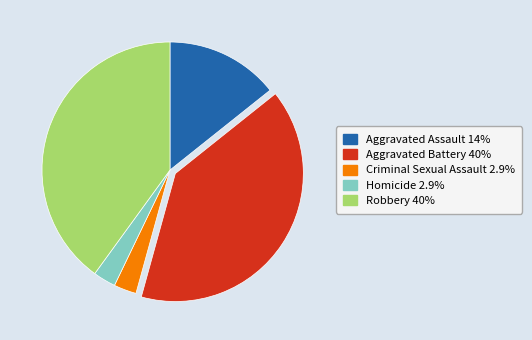

Is there a majority slice in this chart?

No